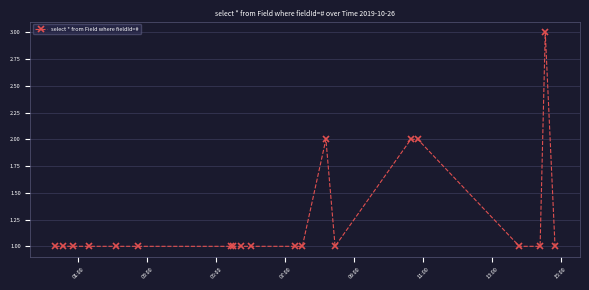

What is the sum of all values?

25